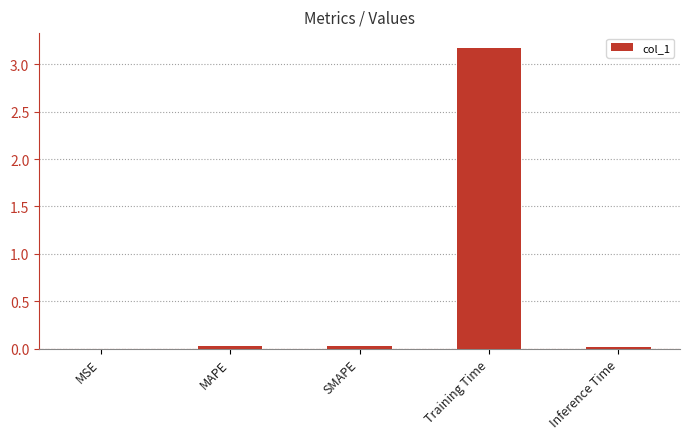

How many categories are shown in the chart?

5